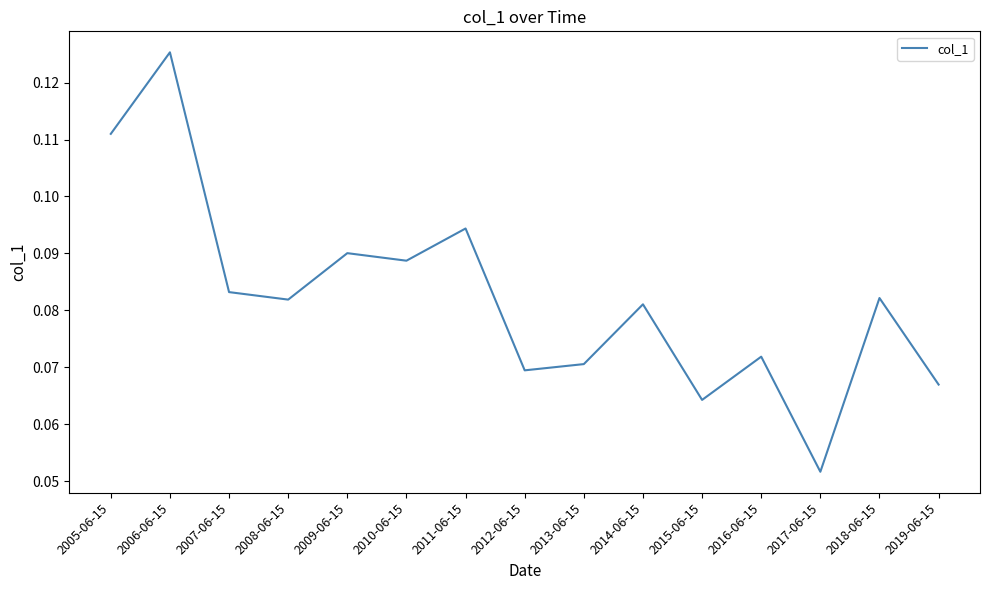

The chart shows a value of 0.0 at 2019-06-15. True or false?

False